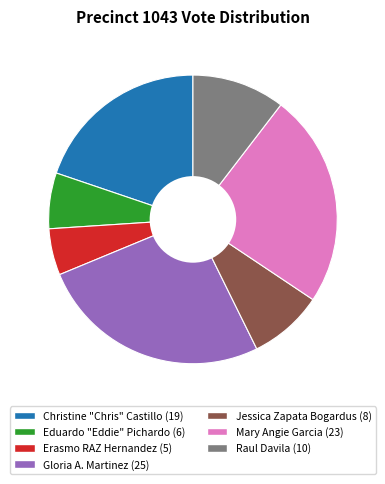

Is there any slice that represents more than half of the pie?

No